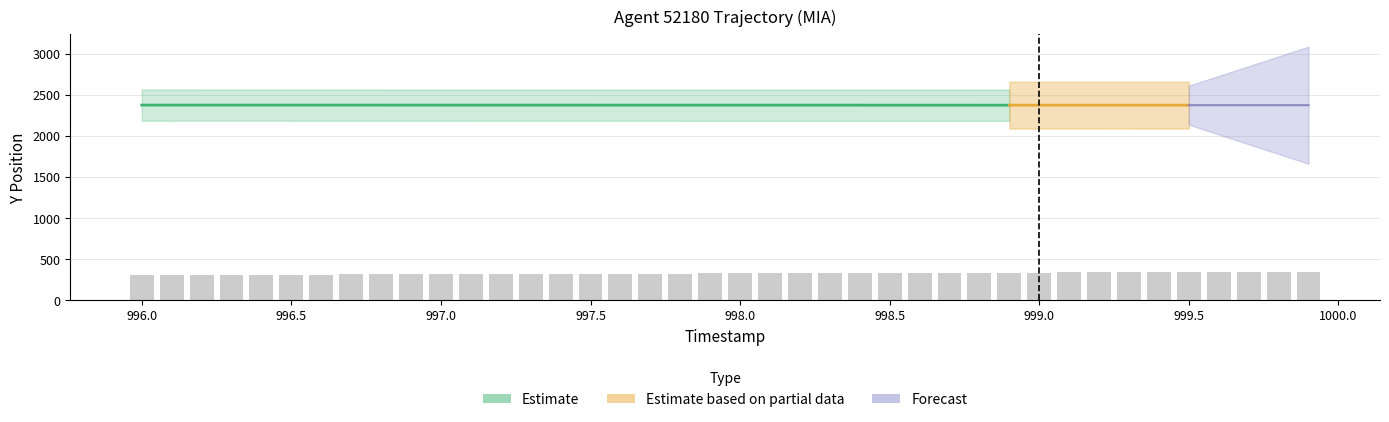

Which has a higher value, 998.4 or 997.6?

998.4